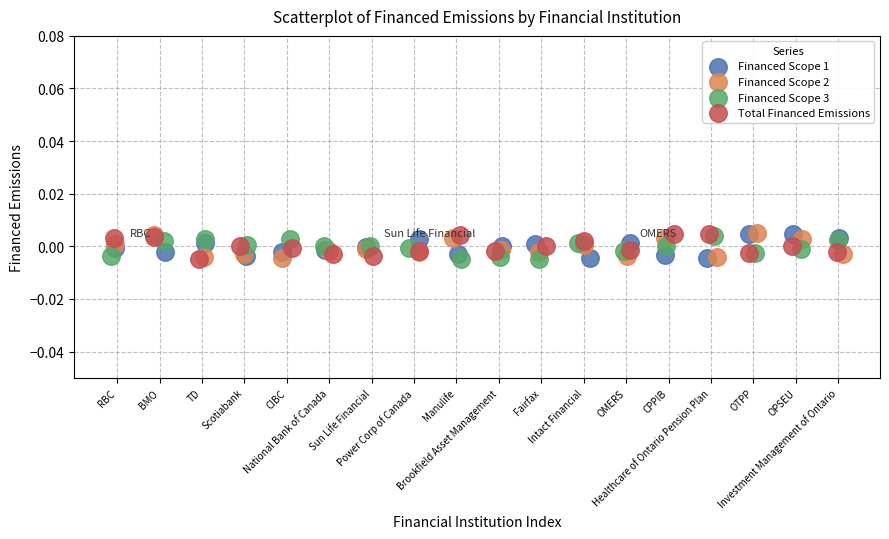

What are all the series names shown in the legend?

Financed Scope 1, Financed Scope 2, Financed Scope 3, Total Financed Emissions